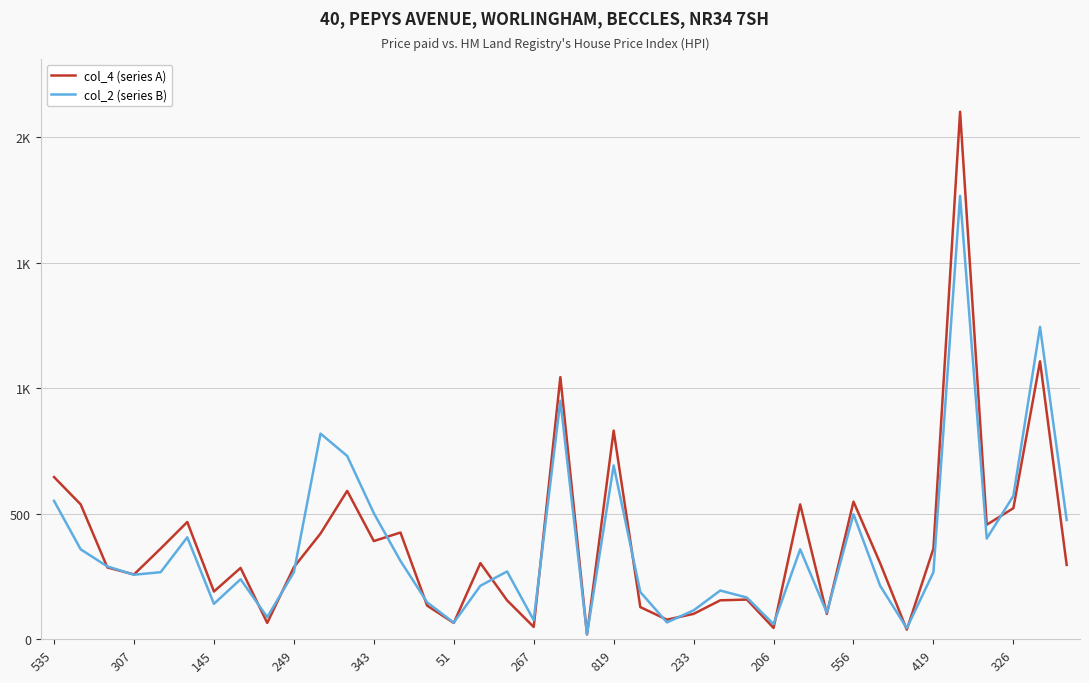

What are all the series names shown in the legend?

col_4 (series A), col_2 (series B)